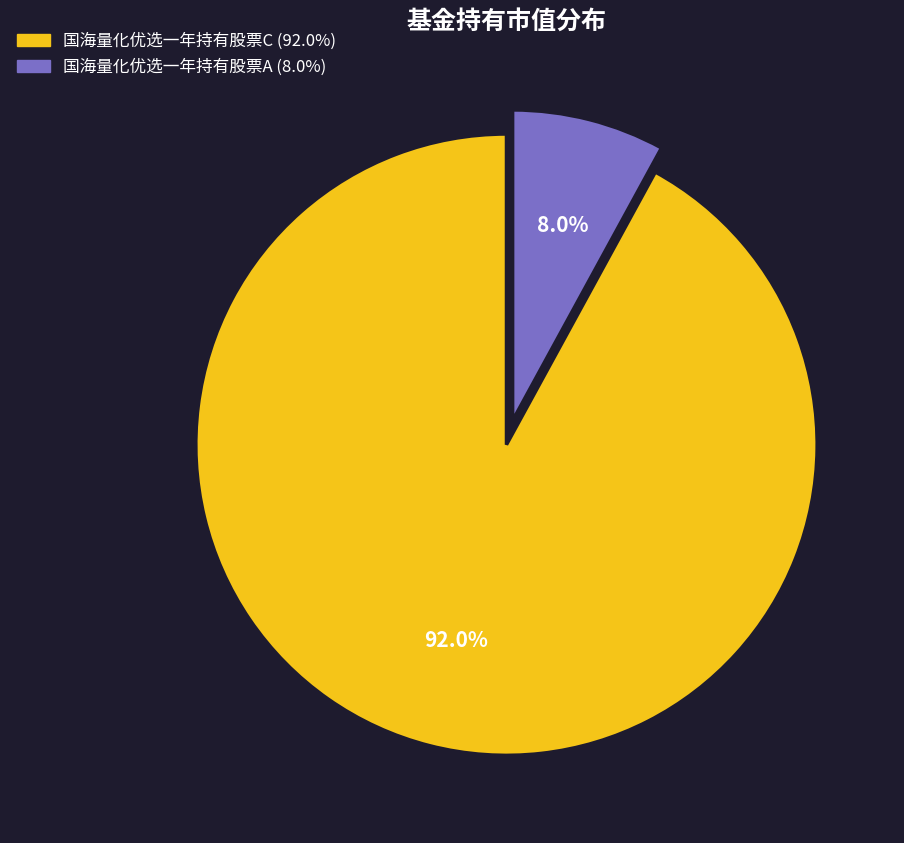

What percentage is the 国海量化优选一年持有股票C slice, to the nearest percent?

92%